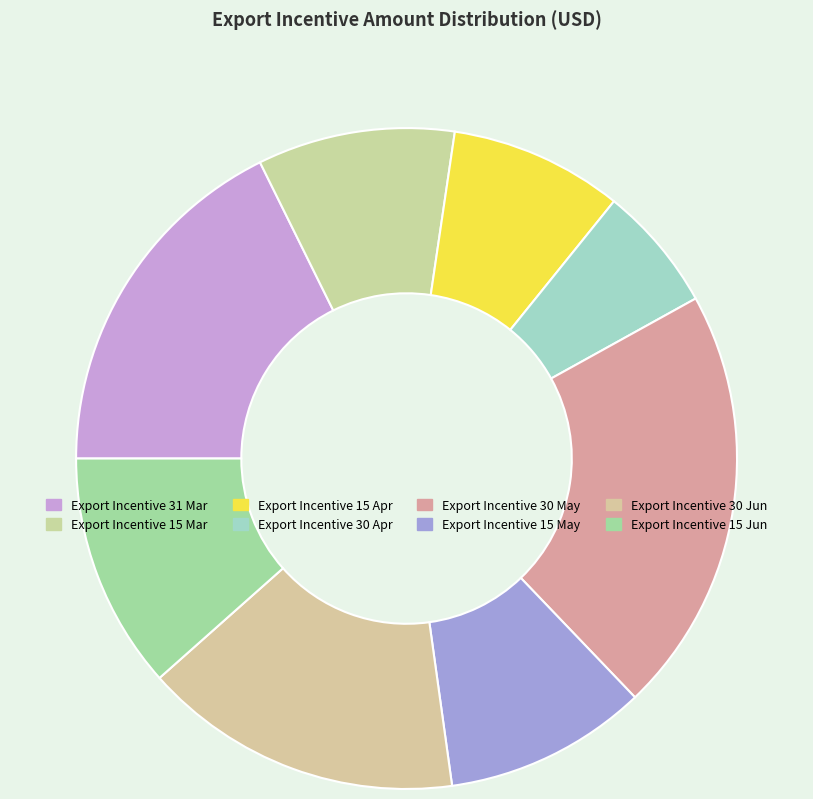

How many segments does this pie chart have?

8